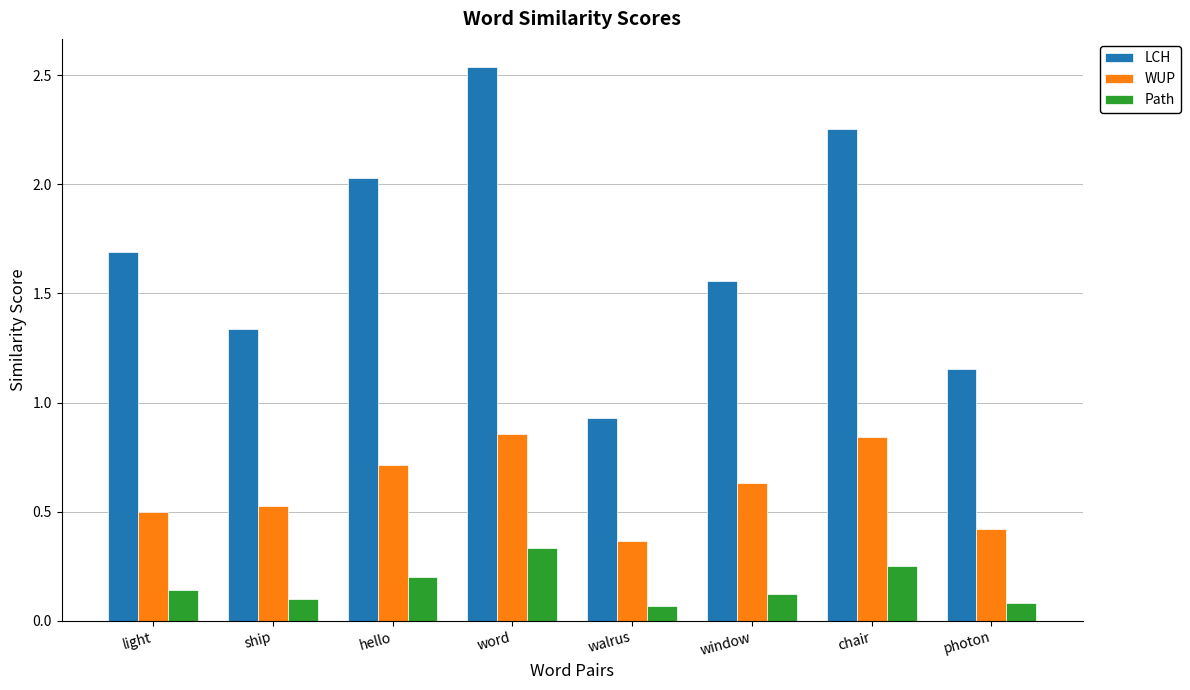

How many groups of bars are there?

8